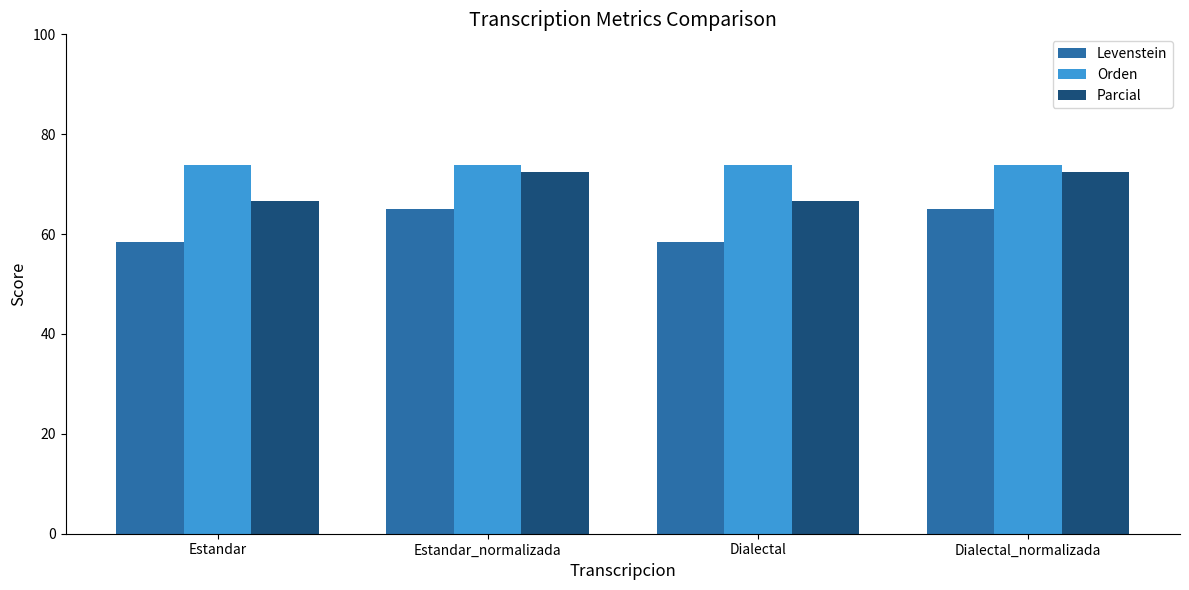

Reading left to right, list all the values displayed in this chart.

Levenstein: Estandar=58.4	Estandar_normalizada=65.0	Dialectal=58.4	Dialectal_normalizada=65.0
Orden: Estandar=73.8	Estandar_normalizada=73.8	Dialectal=73.8	Dialectal_normalizada=73.8
Parcial: Estandar=66.5	Estandar_normalizada=72.3	Dialectal=66.5	Dialectal_normalizada=72.3